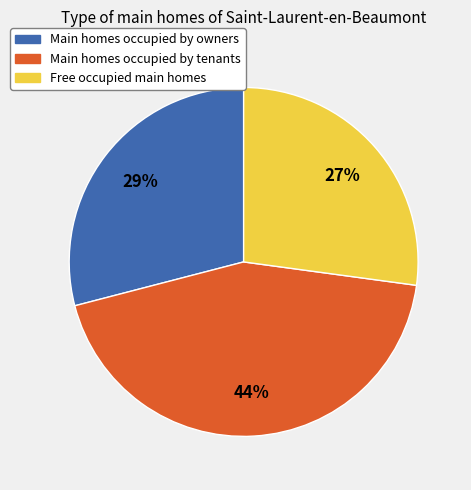

How many segments does this pie chart have?

3